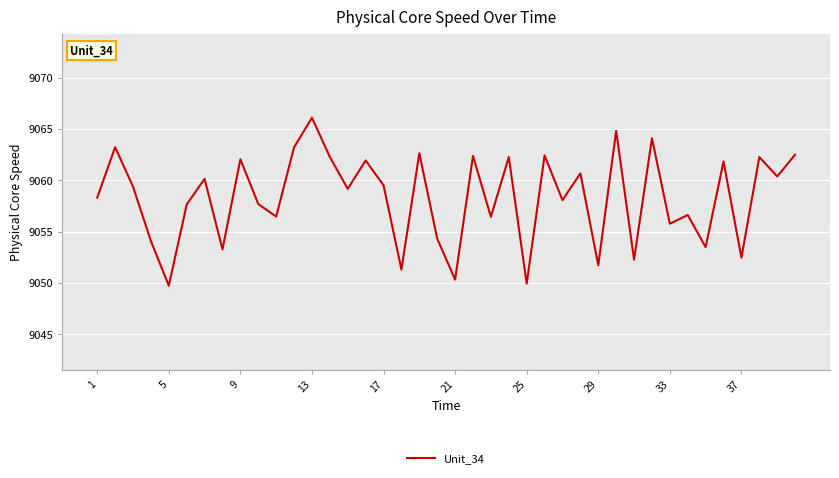

What is the minimum value shown in the chart?

9049.7